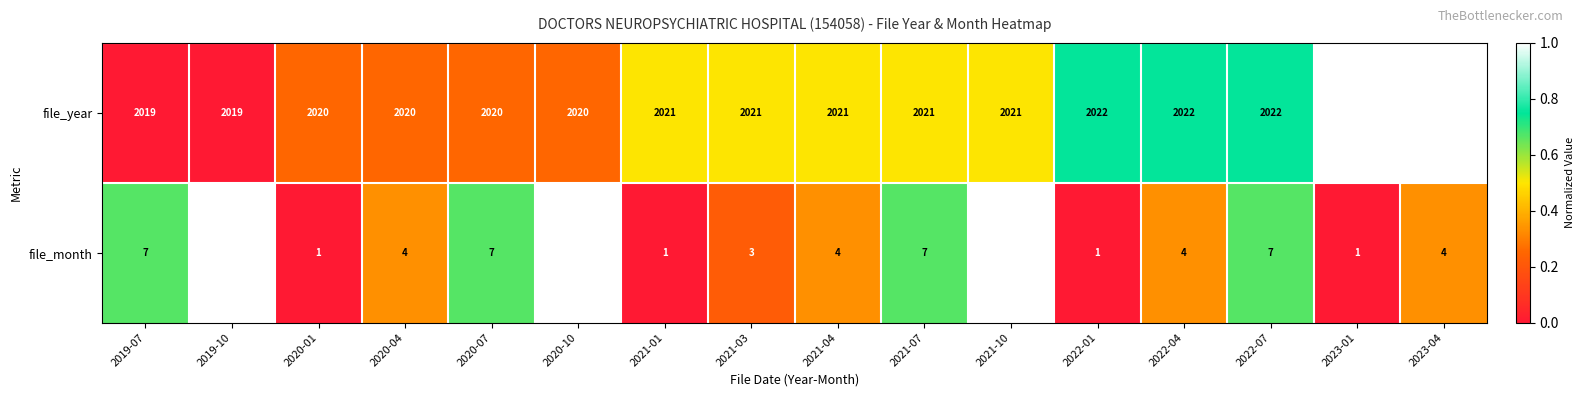

What is the total value across all series at 2020-10?

2030